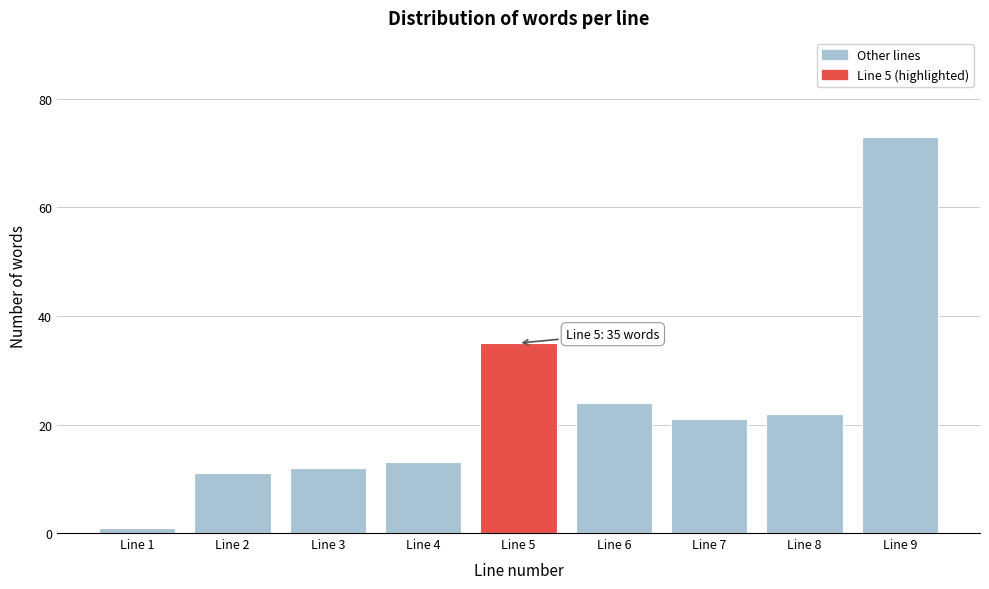

Reading left to right, list all the values displayed in this chart.

Line 1=1	Line 2=11	Line 3=12	Line 4=13	Line 5=35	Line 6=24	Line 7=21	Line 8=22	Line 9=73